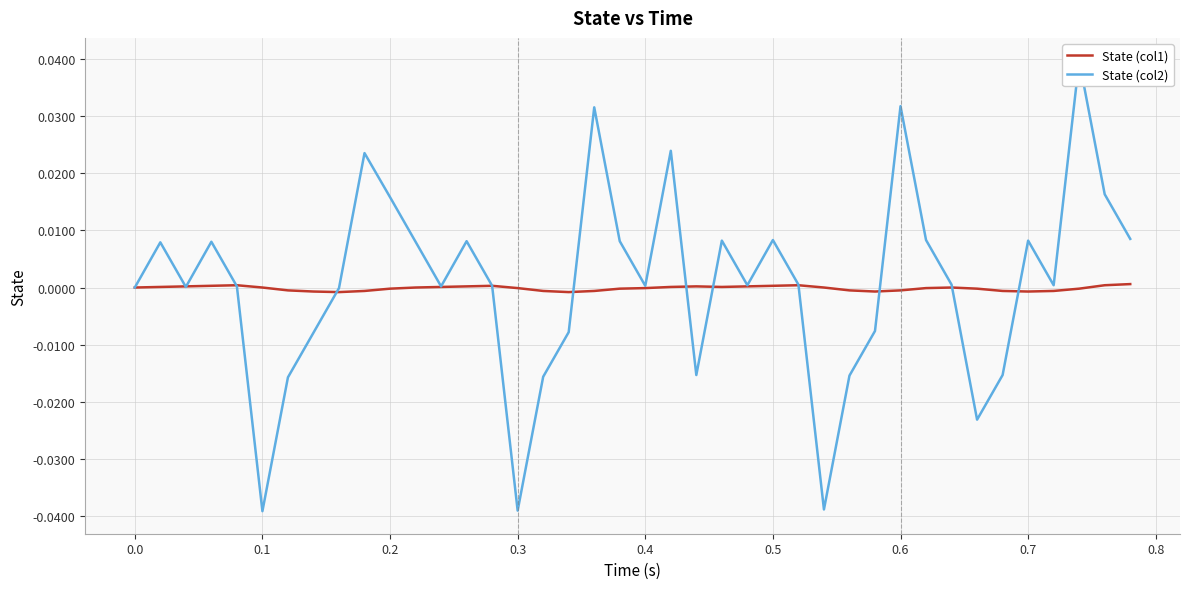

True or false: State (col1) has a value of 0.0 at 0.5.

True